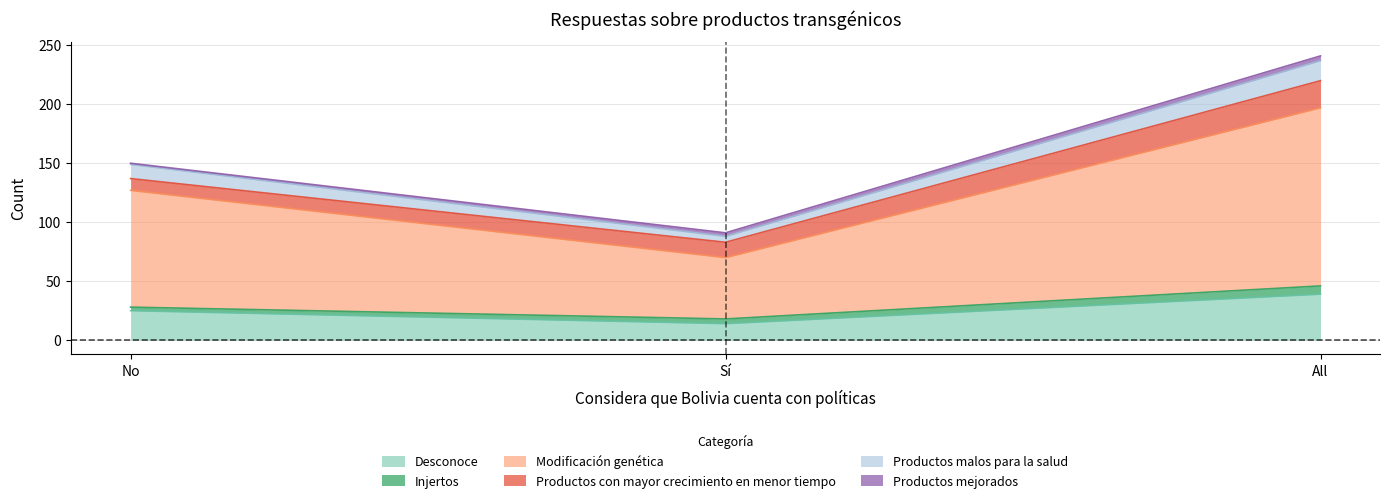

What is the maximum value for Desconoce?

39